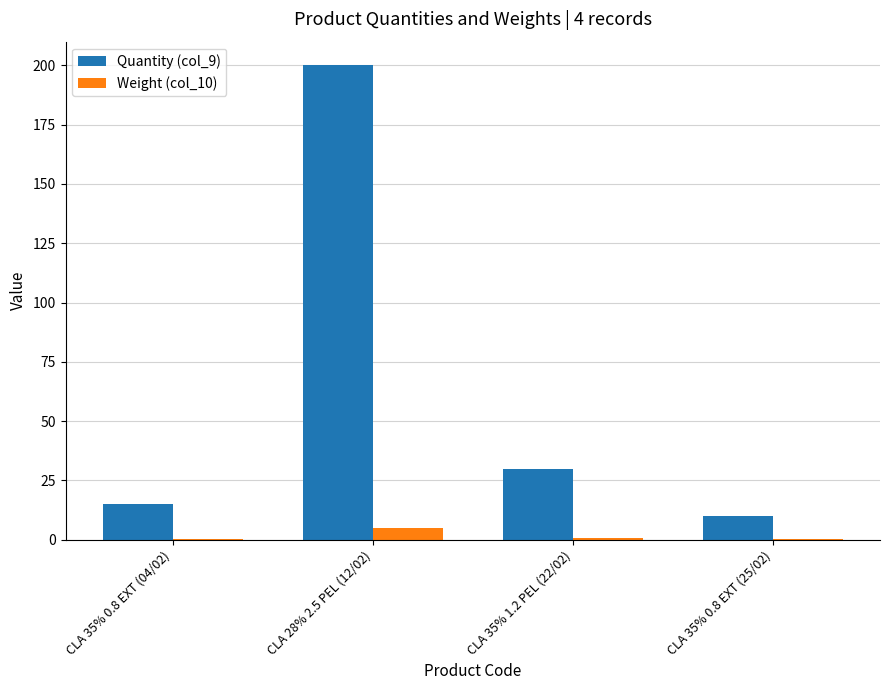

What is the maximum value shown in the chart?

200.0